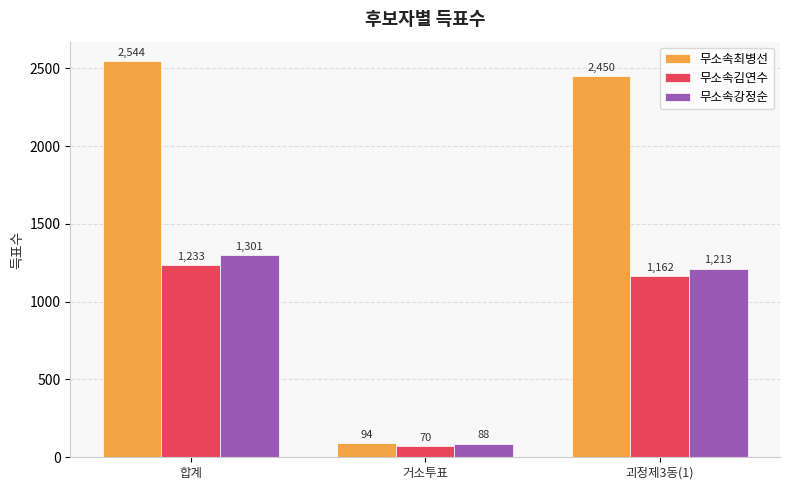

Rank the categories by 무소속최병선 value from lowest to highest.

거소투표, 괴정제3동(1), 합계